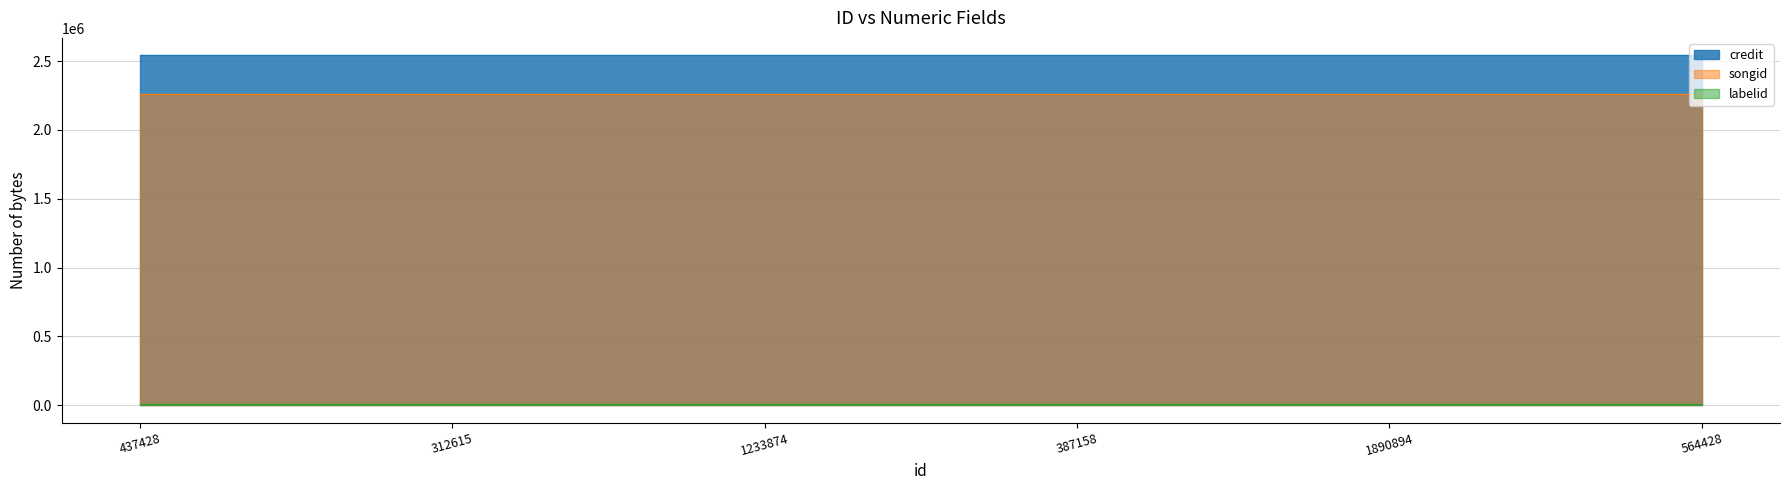

Reading right to left, transcribe all the data shown in this chart.

credit: 2542585	2542585	2542585	2542585	2542585	2542585
songid: 2260963	2260963	2260963	2260963	2260963	2260963
labelid: 9934	9934	9934	9934	9934	9934